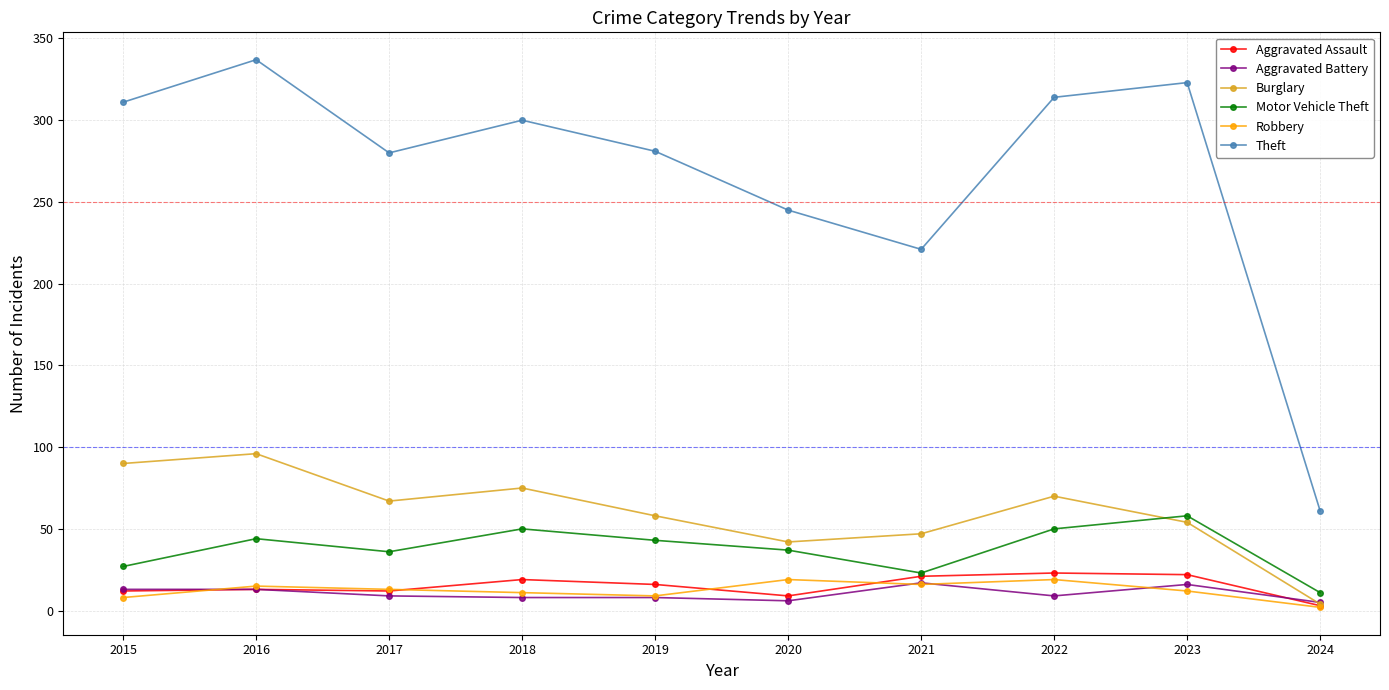

True or false: Theft and Burglary intersect in this chart.

False